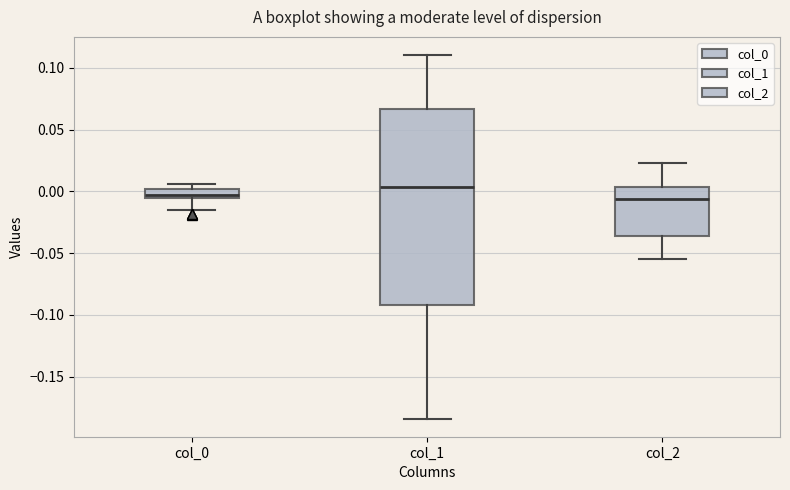

Comparing the boxes themselves (not the whiskers), which one is the tallest?

col_1